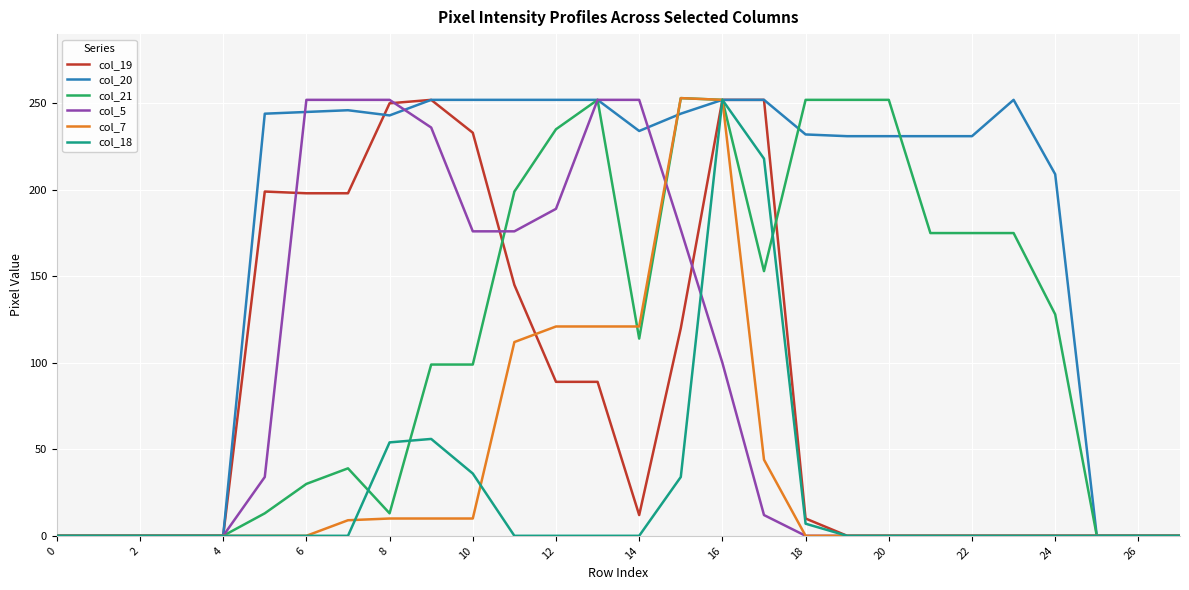

What is the greatest value displayed?

253